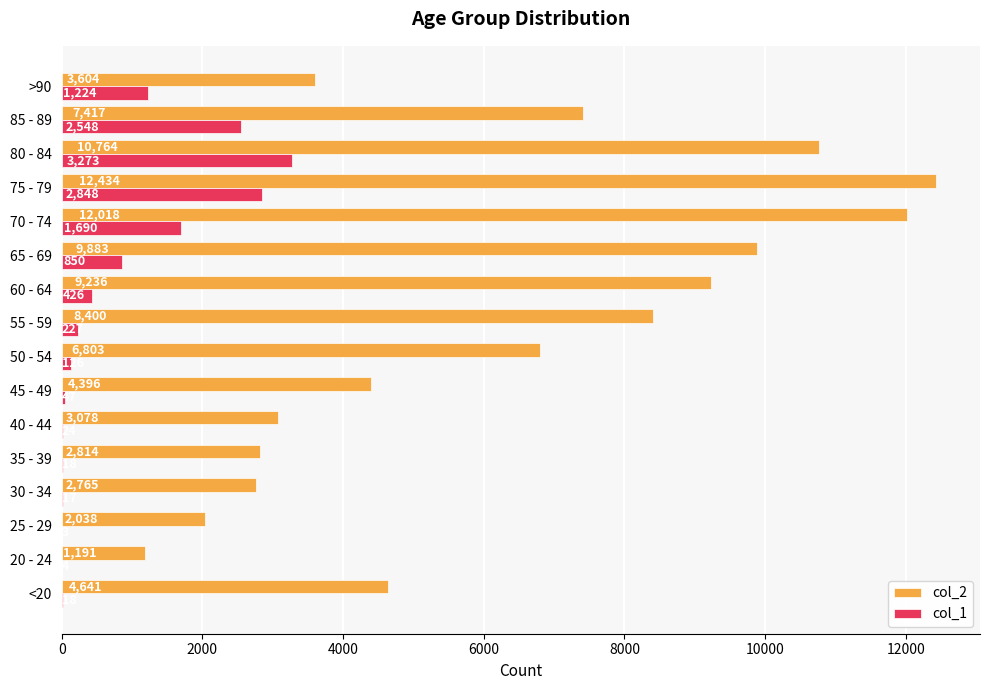

What is the sum of the col_1 values at 40 - 44 and 20 - 24?

28